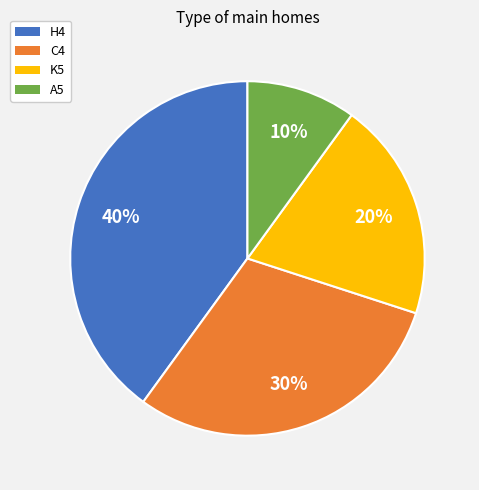

Is there a majority slice in this chart?

No